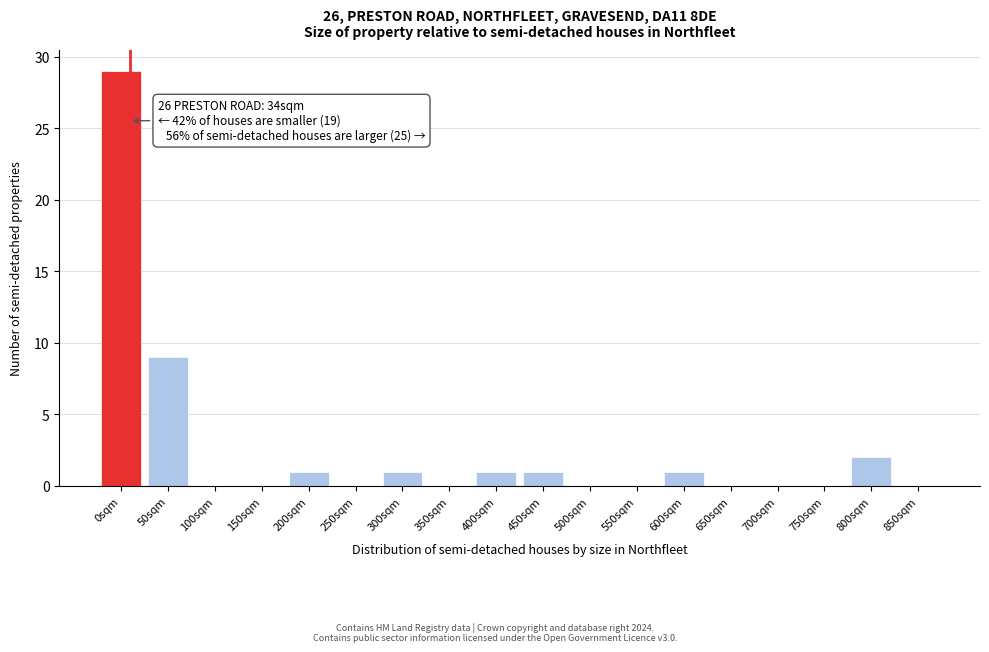

Reading left to right, list all the values displayed in this chart.

0sqm=29	50sqm=9	100sqm=0	150sqm=0	200sqm=1	250sqm=0	300sqm=1	350sqm=0	400sqm=1	450sqm=1	500sqm=0	550sqm=0	600sqm=1	650sqm=0	700sqm=0	750sqm=0	800sqm=2	850sqm=0